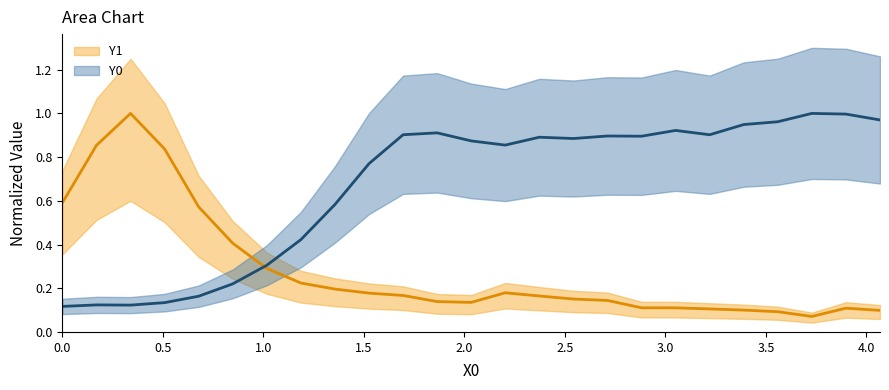

Which category has the highest value across all series?

3.72881